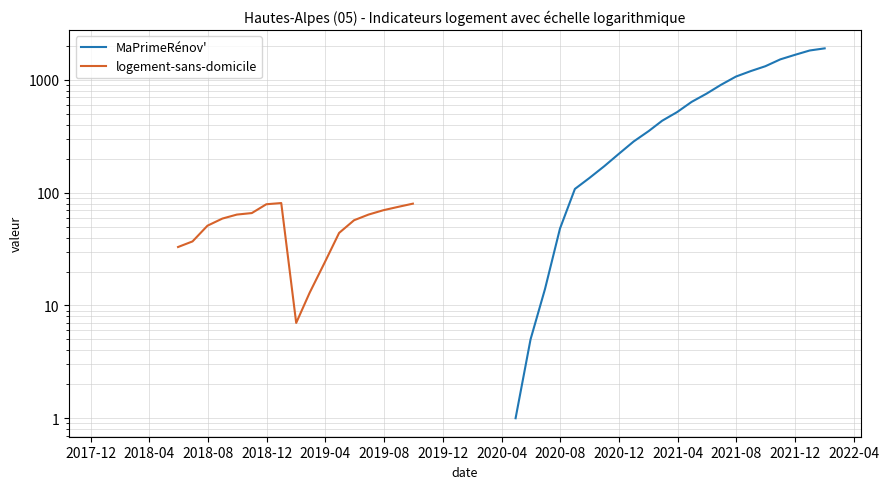

The MaPrimeRénov' series shows 367.2 at 2020-04. True or false?

False